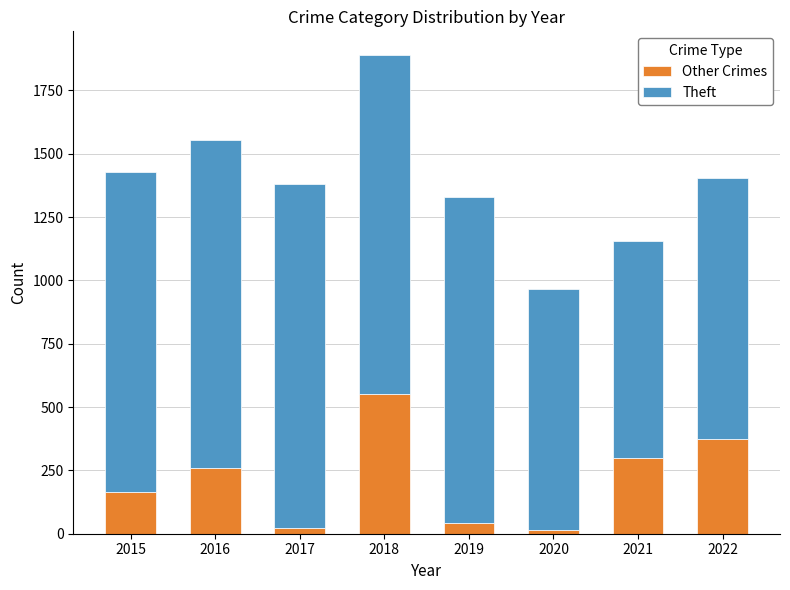

At which category is the sum across all series the highest?

2018